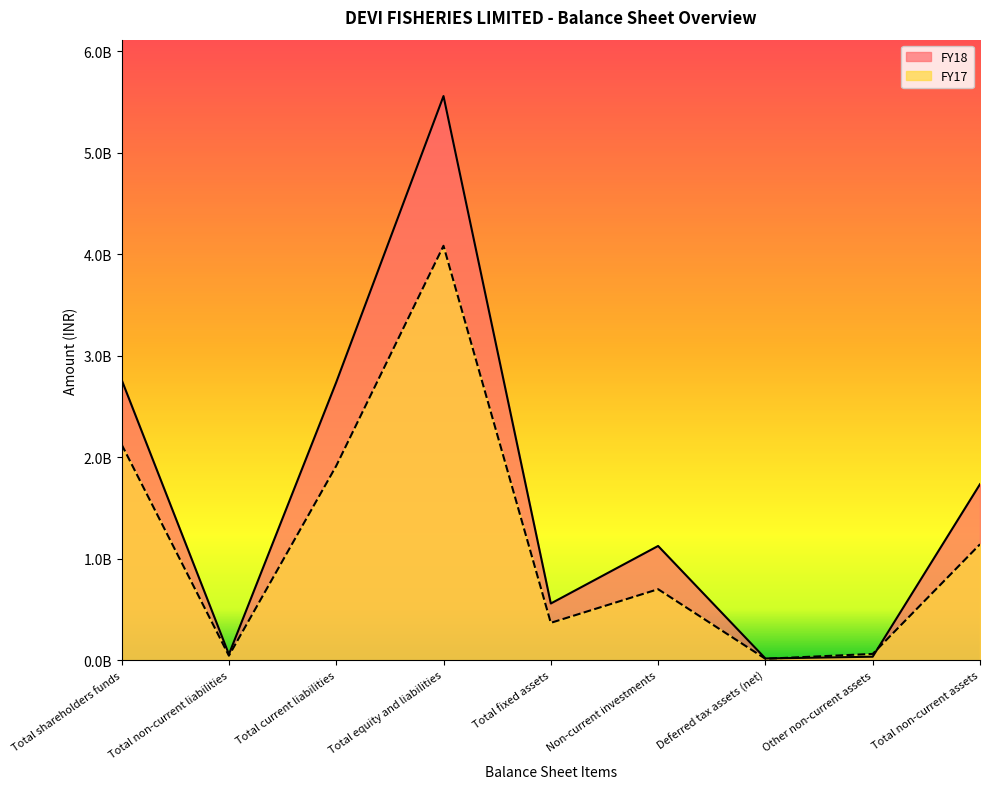

What is the label of the 1st point from the right?

Total non-current assets